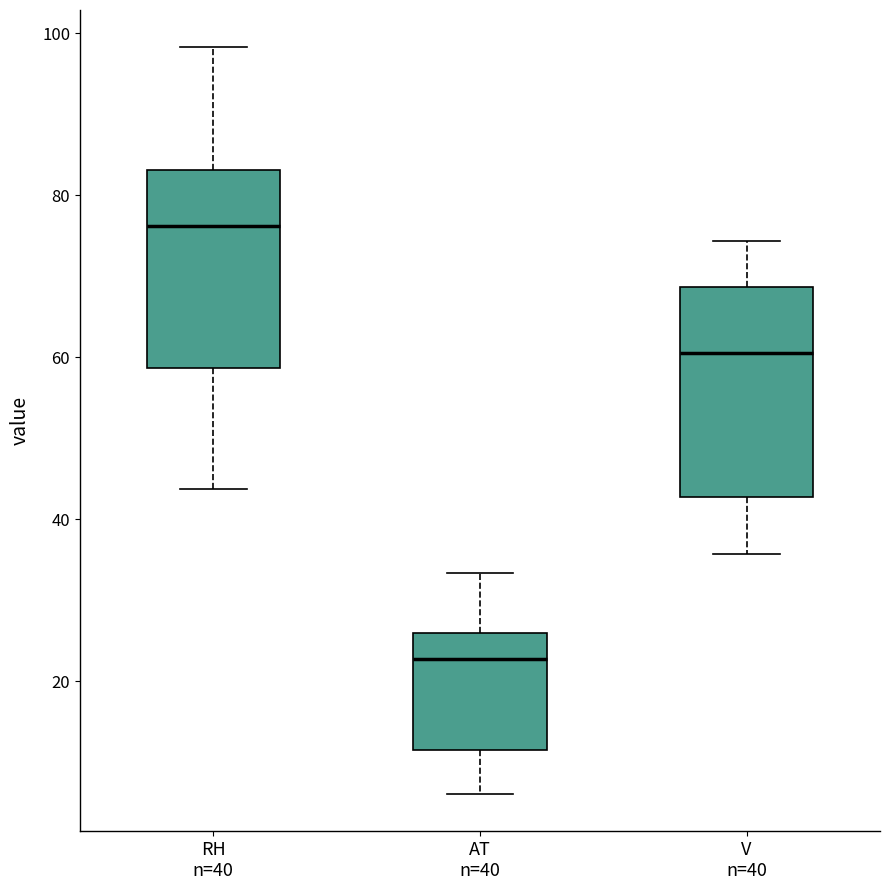

Which box's median line is the lowest?

AT n=40